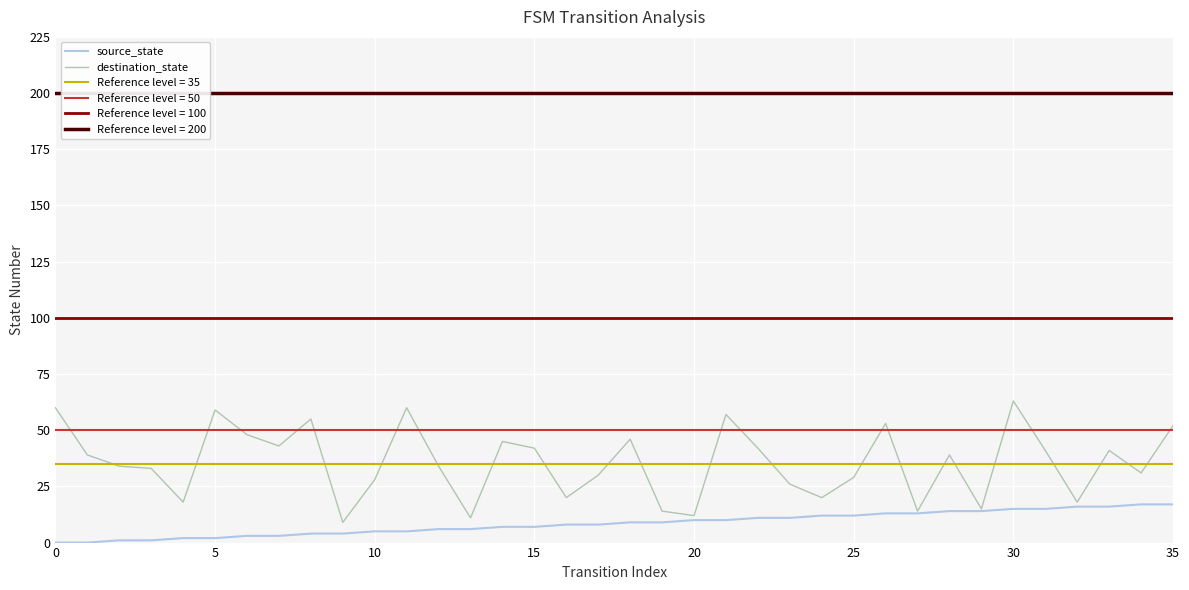

What is the label of the 17th point from the left?

16